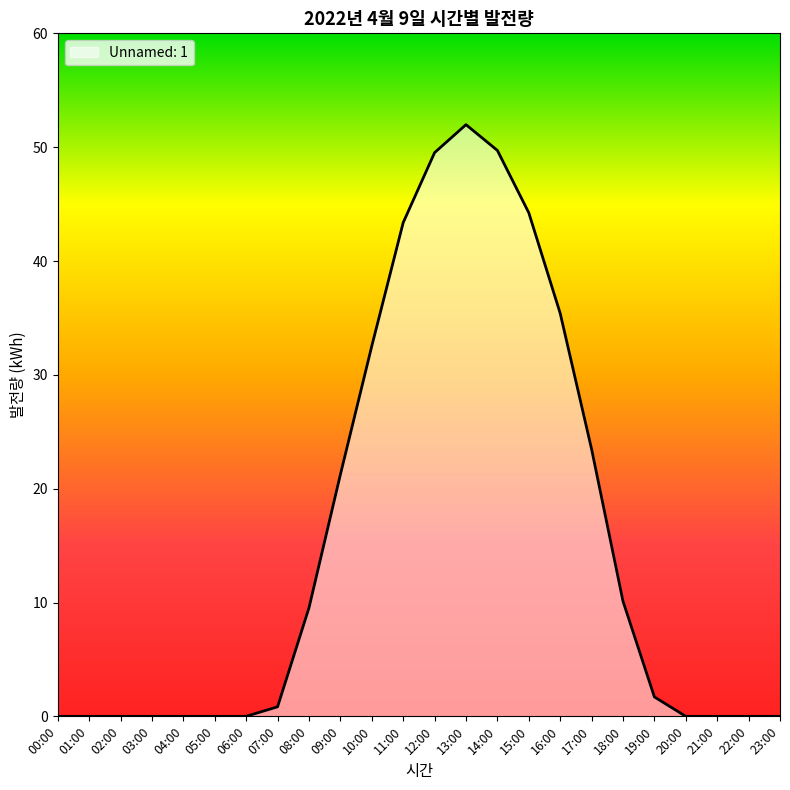

Does the chart display data point markers on the line(s)?

No